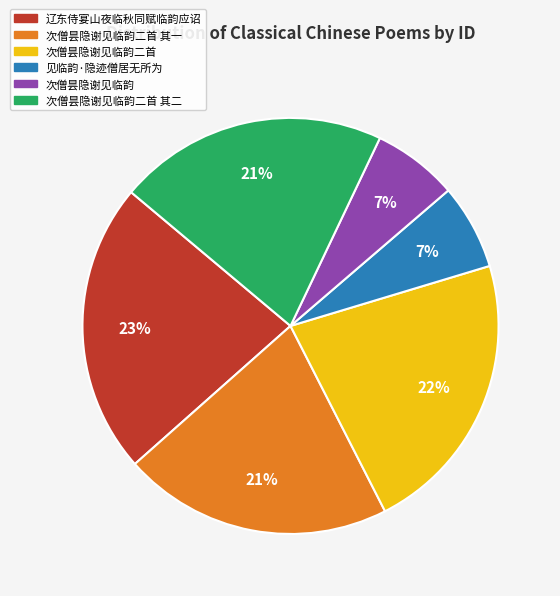

Does any single category account for the majority?

No